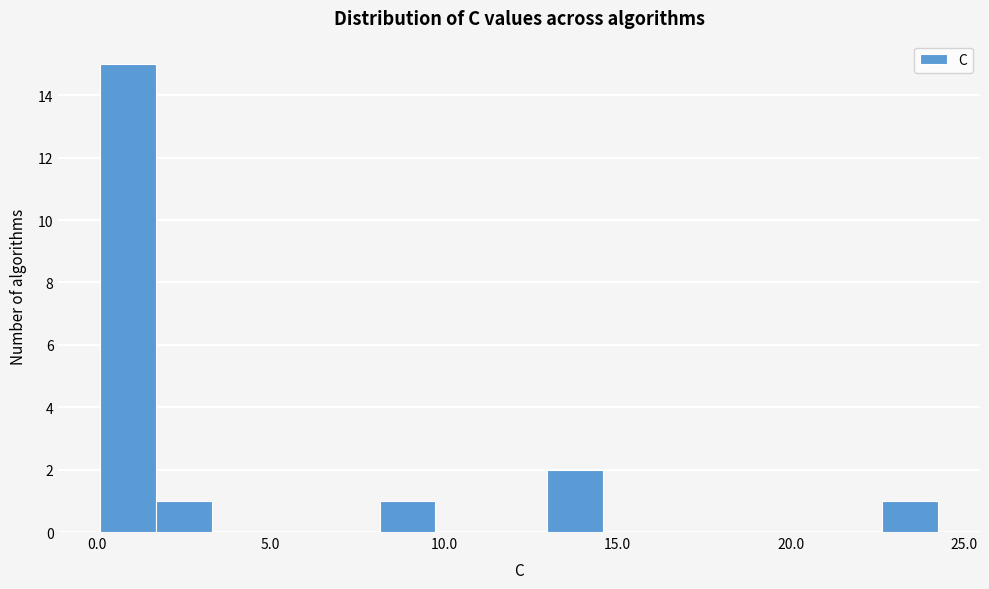

Around what value on the x-axis is the tallest bar? Give the approximate position of its centre, as read against the axis.

1.0